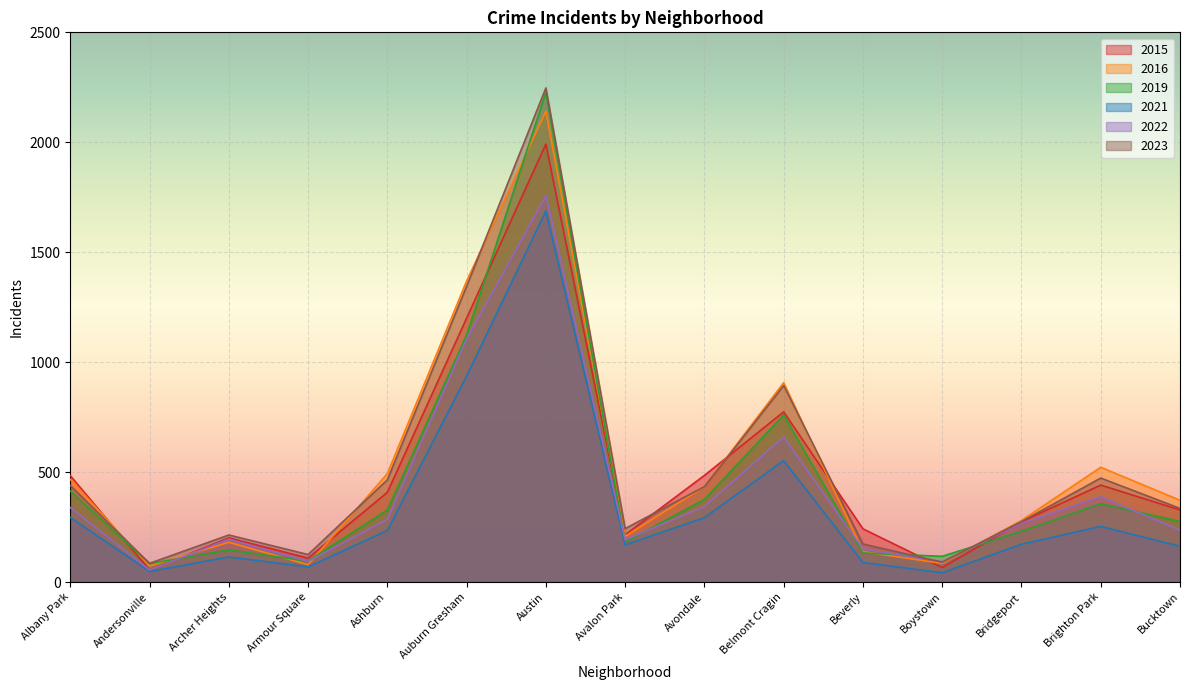

How many lines are shown in the chart?

6